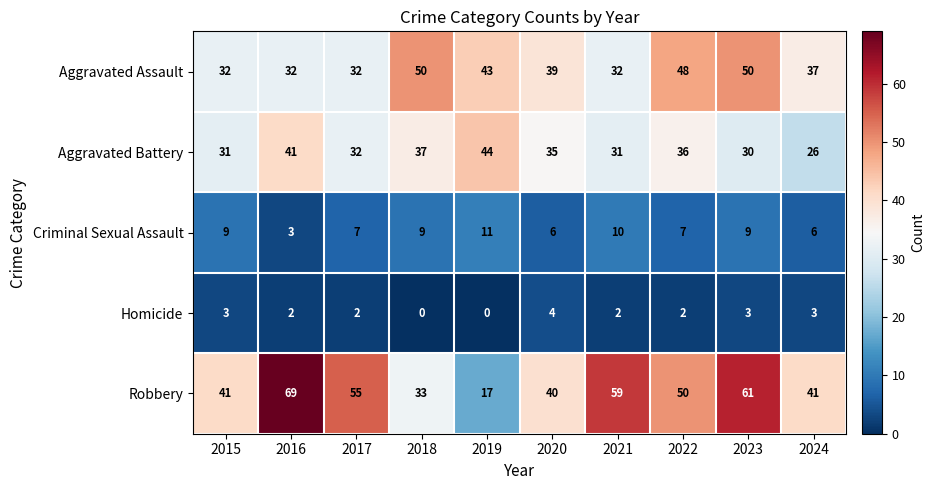

What is the sum of the Criminal Sexual Assault values at 2015 and 2016?

12